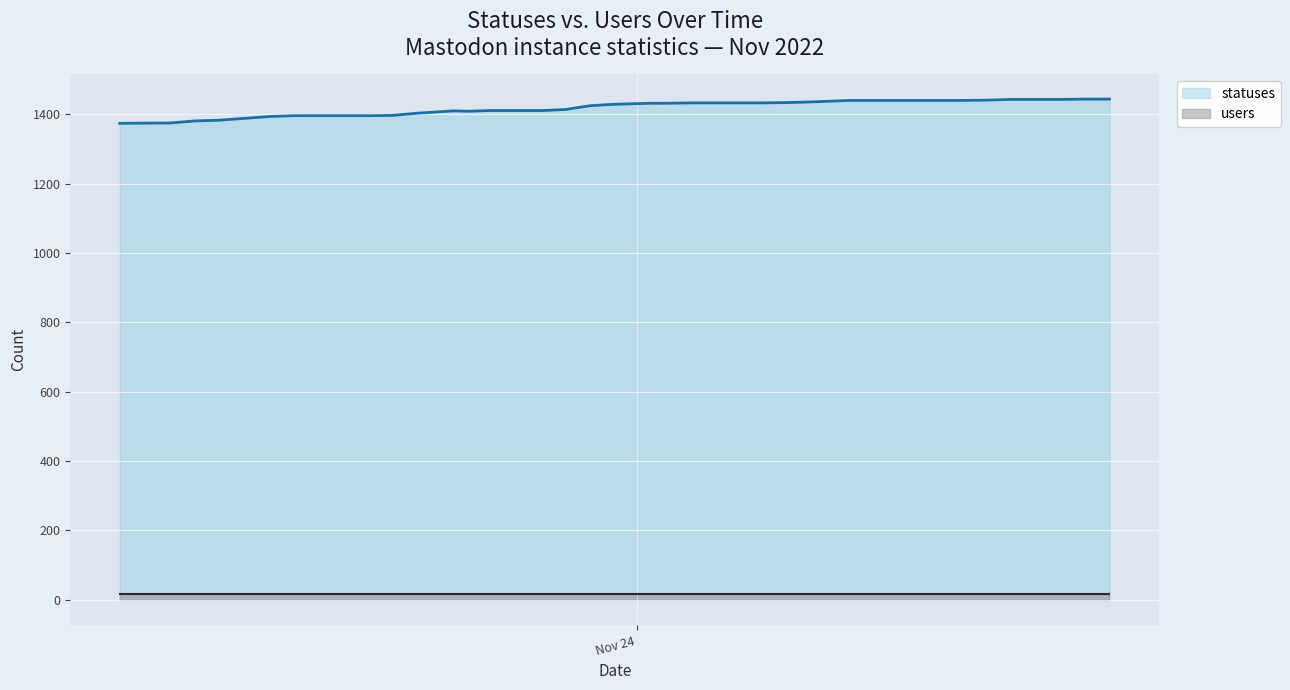

Which series has the widest spread of values?

statuses